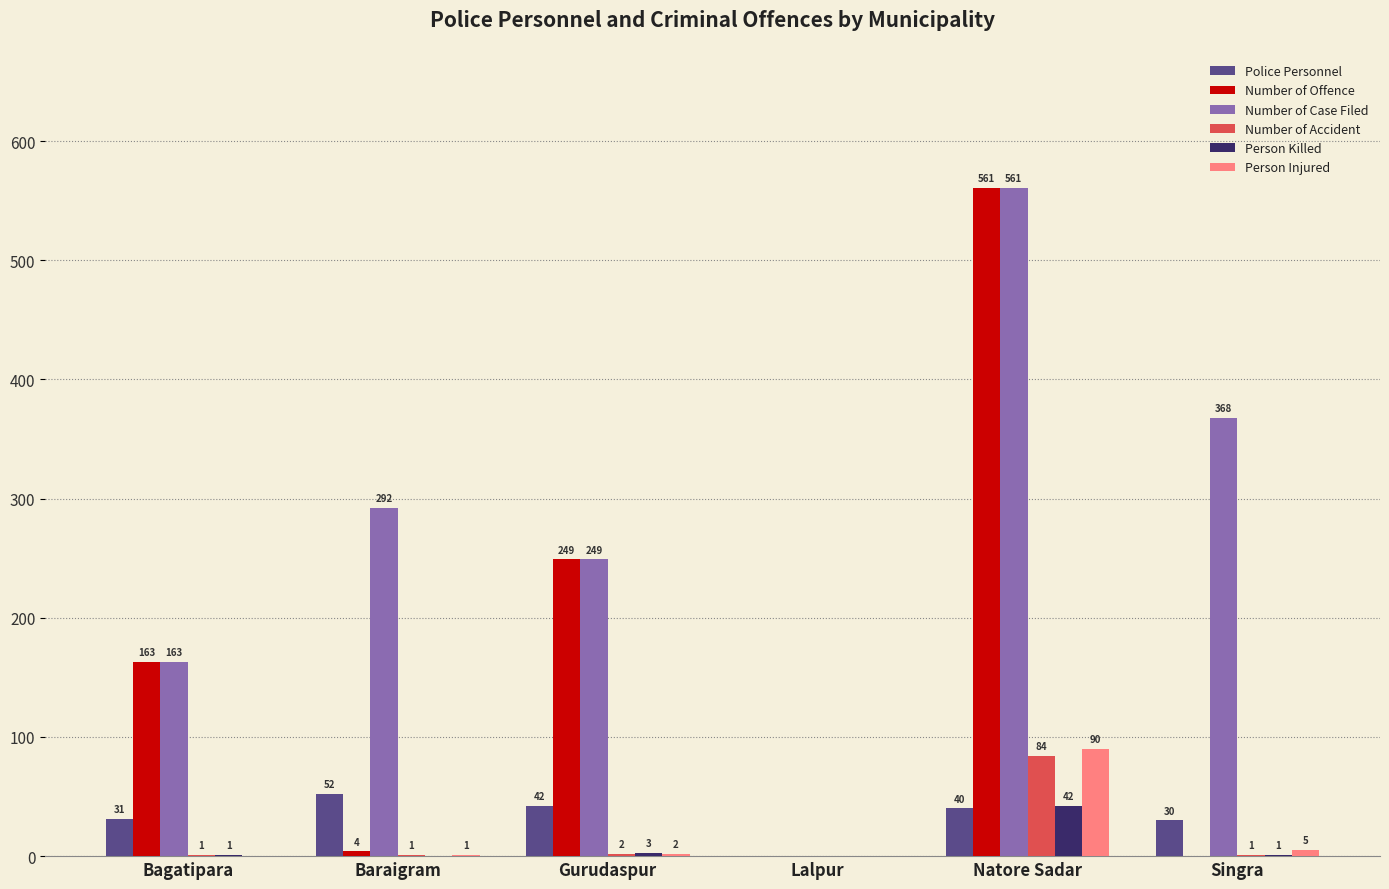

Reading left to right, list all the values displayed in this chart.

Police Personnel: 31	52	42	0	40	30
Number of Offence: 163	4	249	0	561	0
Number of Case Filed: 163	292	249	0	561	368
Number of Accident: 1	1	2	0	84	1
Person Killed: 1	0	3	0	42	1
Person Injured: 0	1	2	0	90	5